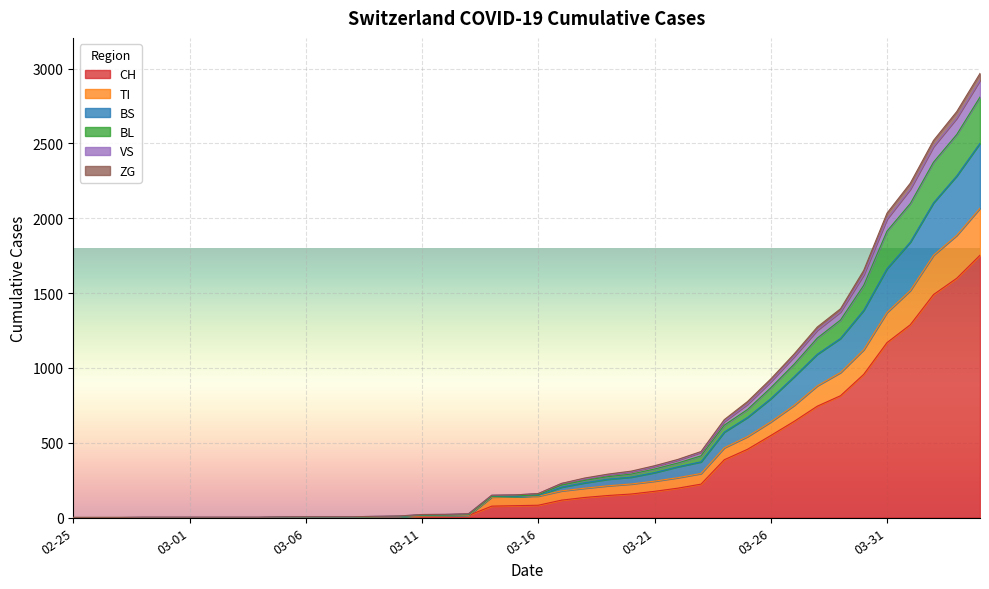

The value of BS at 2020-03-09 is 5. True or false?

True